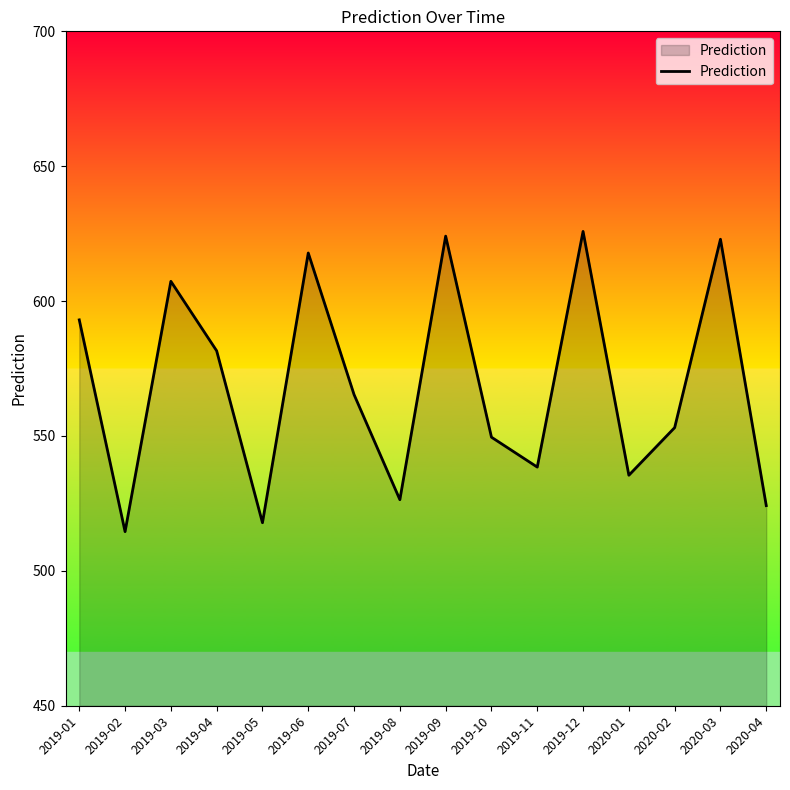

At which label is the value closest to 570?

2019-07